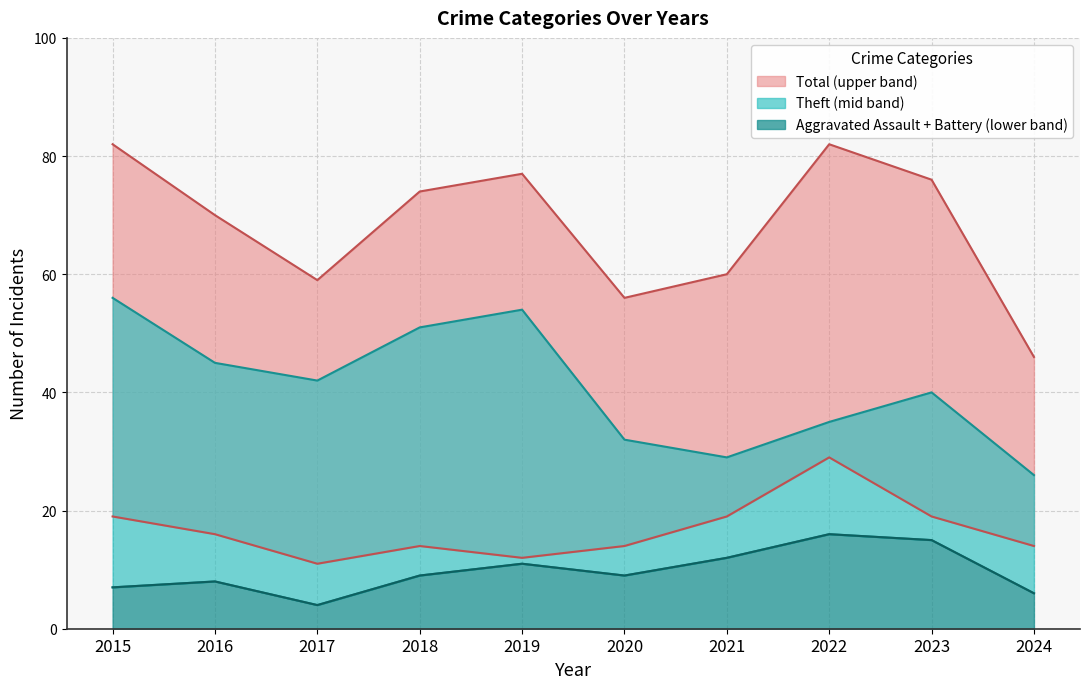

What is the spread (max minus min) of values at 2024?

32